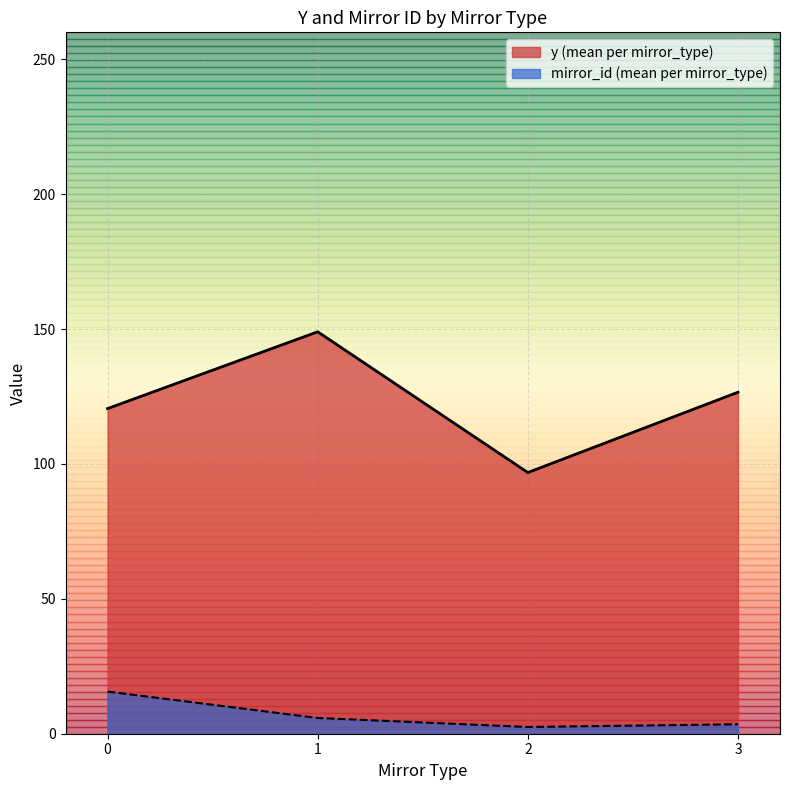

Which series has the widest spread of values?

y (mean per mirror_type)